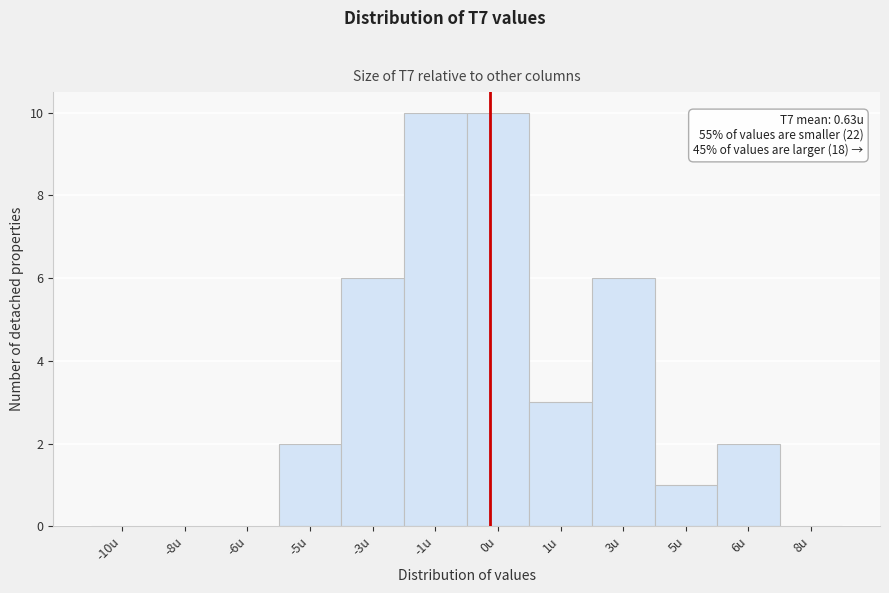

Reading left to right, what are all the values shown in this chart?

-10u=0	-8u=0	-6u=0	-5u=2	-3u=6	-1u=10	0u=10	1u=3	3u=6	5u=1	6u=2	8u=0